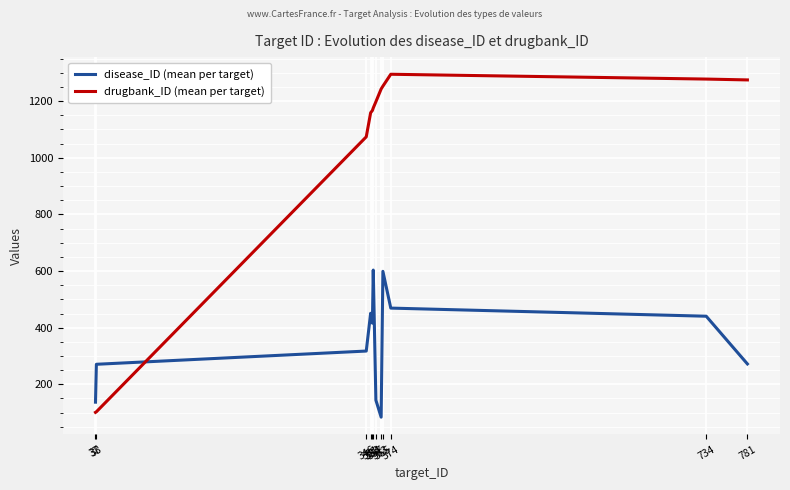

At which category is the sum across all series the highest?

365